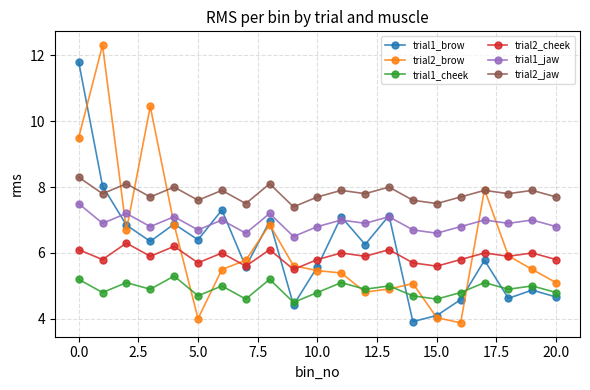

What is the value of the trial1_brow point at the 10th from the left?

4.4